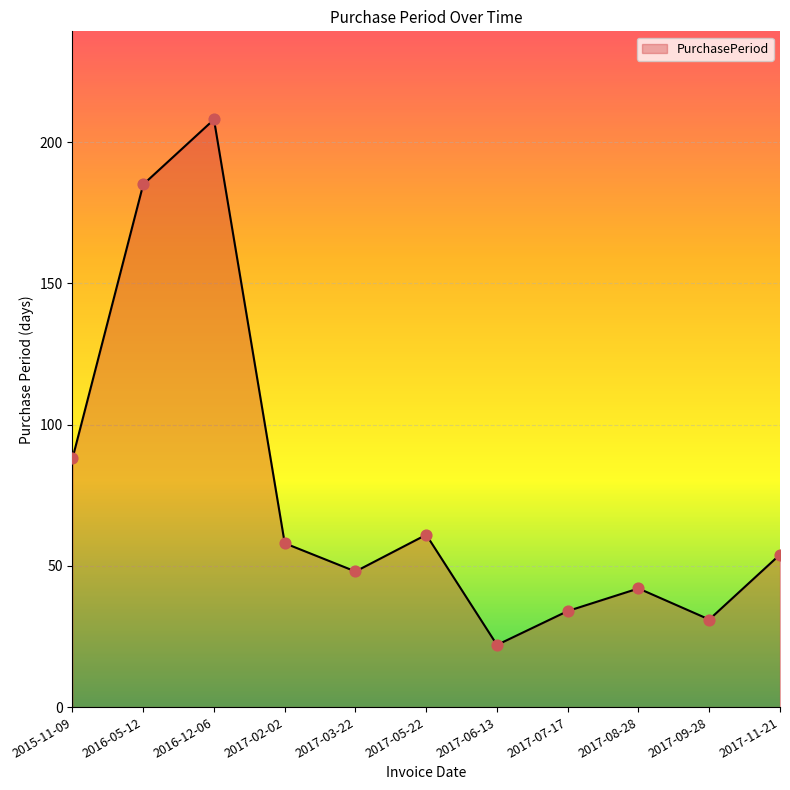

Approximately how many times larger is the value at 2017-08-28 compared to 2017-06-13?

1.9